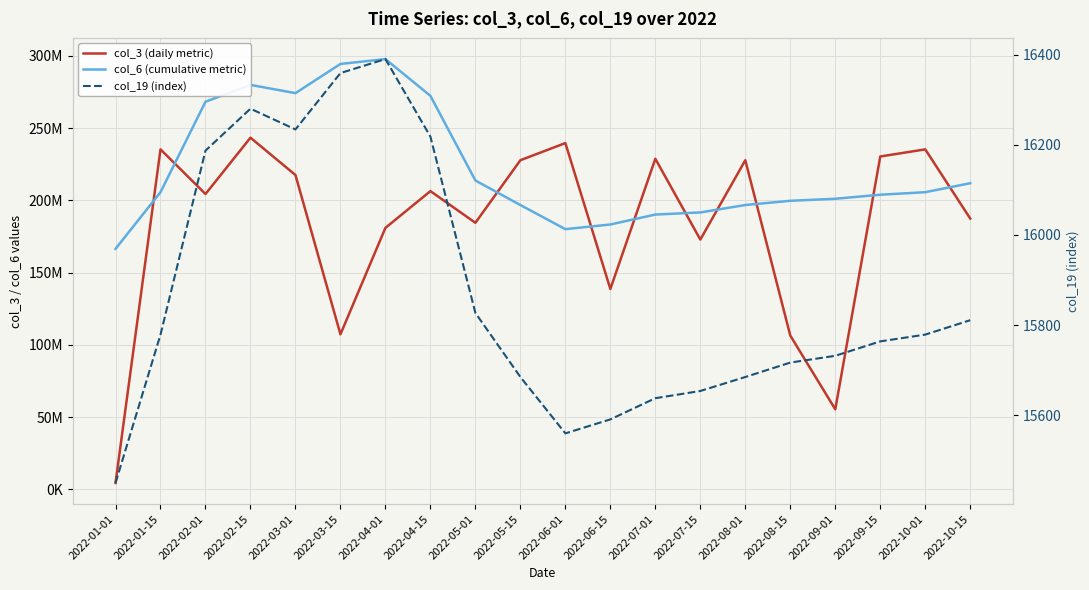

Rank the series at 2022-05-01 from highest to lowest value.

col_6 (cumulative metric), col_3 (daily metric), col_19 (index)